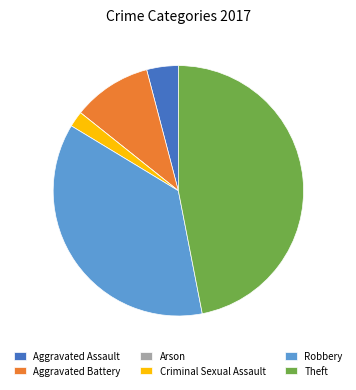

The Aggravated Battery slice represents 10% of the pie. True or false?

True